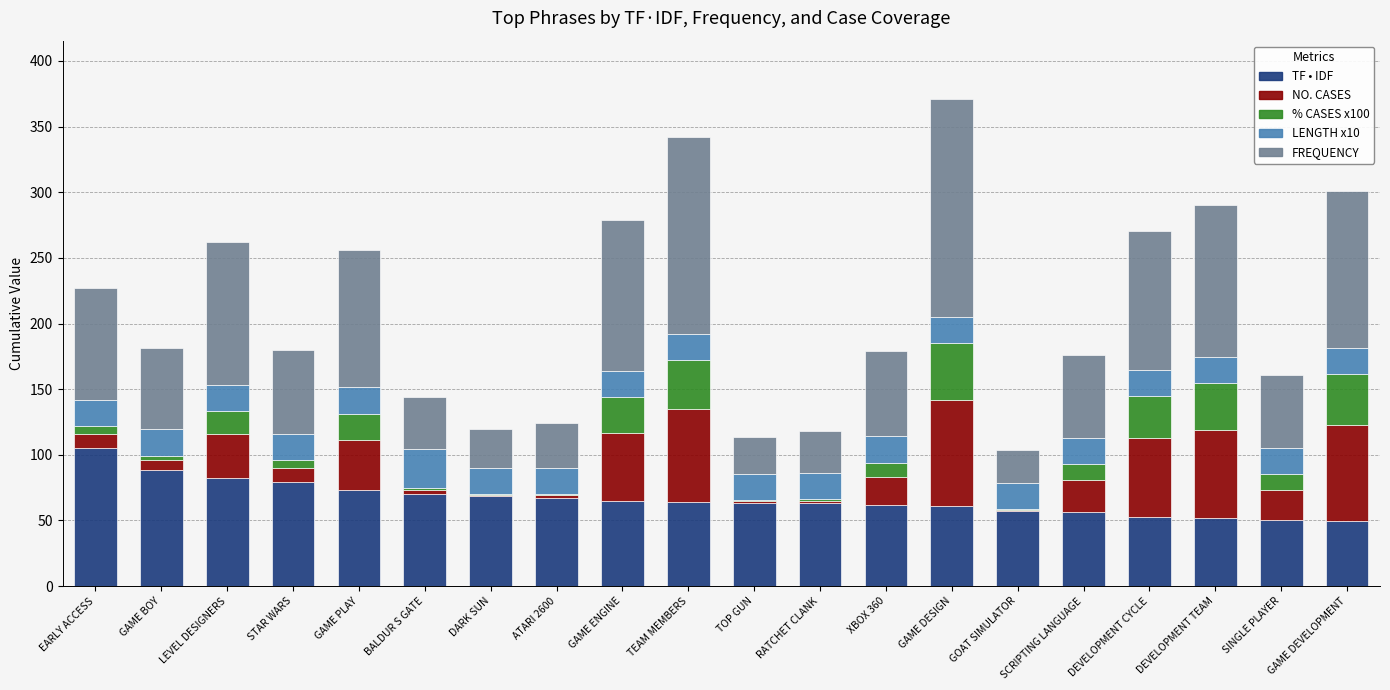

At which category is the sum across all series the highest?

GAME DESIGN